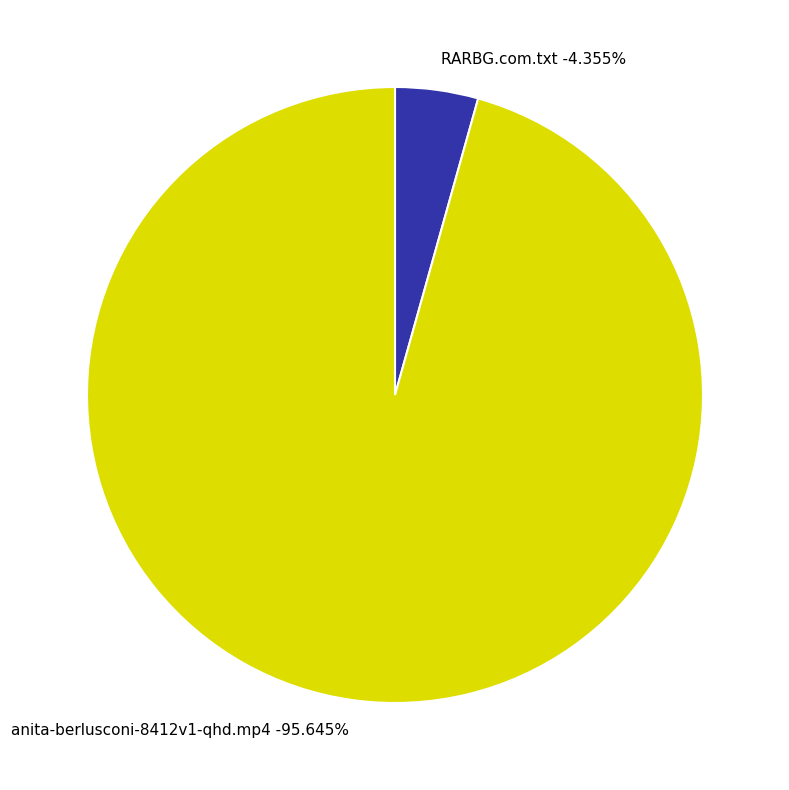

To the nearest percent, what is the difference between the largest and smallest slice percentages?

91%